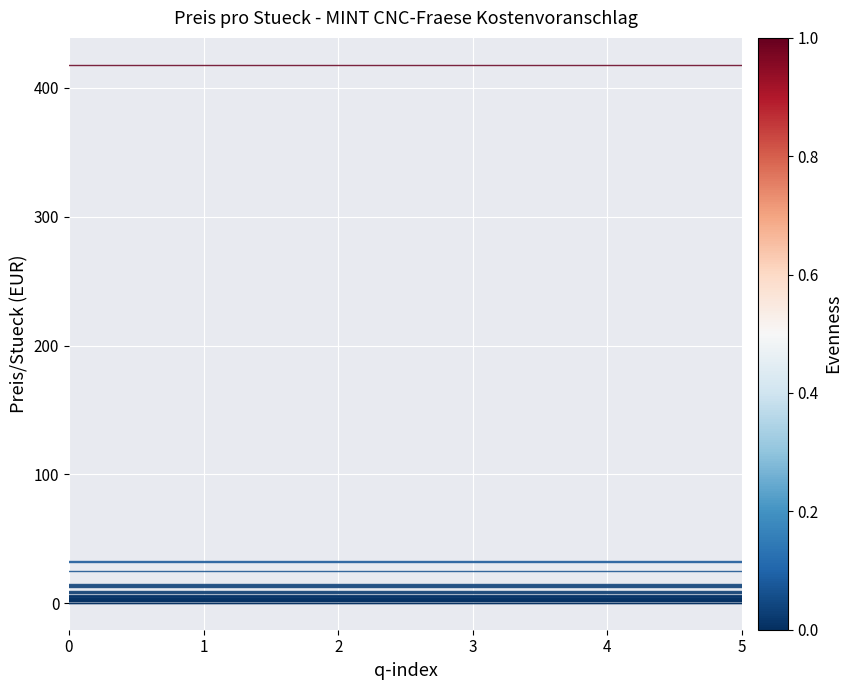

Does the chart display data point markers on the line(s)?

No